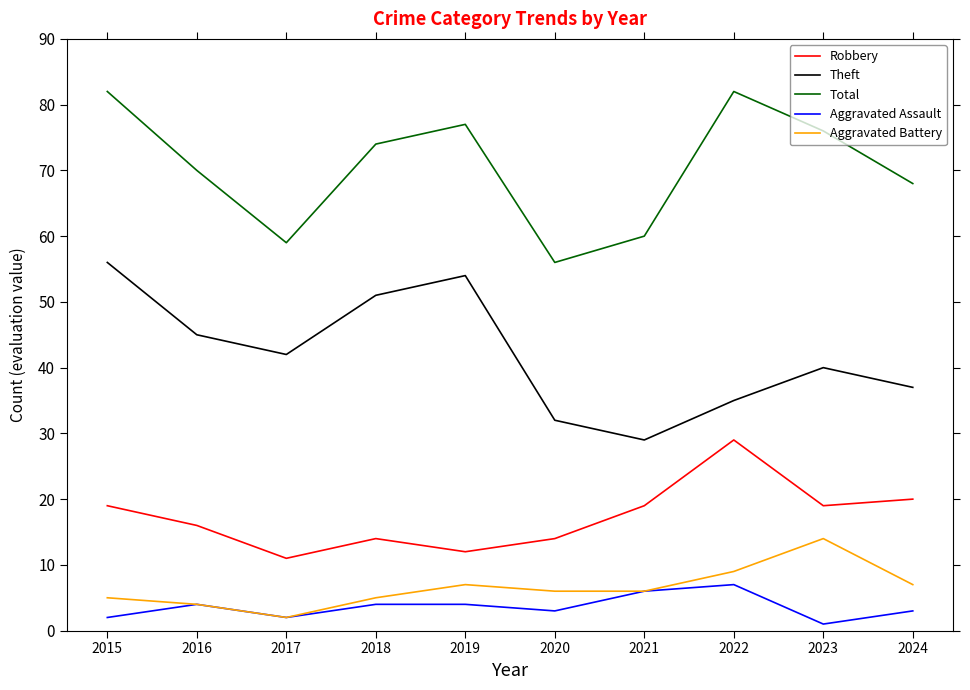

Rank the series by their maximum value, from highest to lowest.

Total, Theft, Robbery, Aggravated Battery, Aggravated Assault